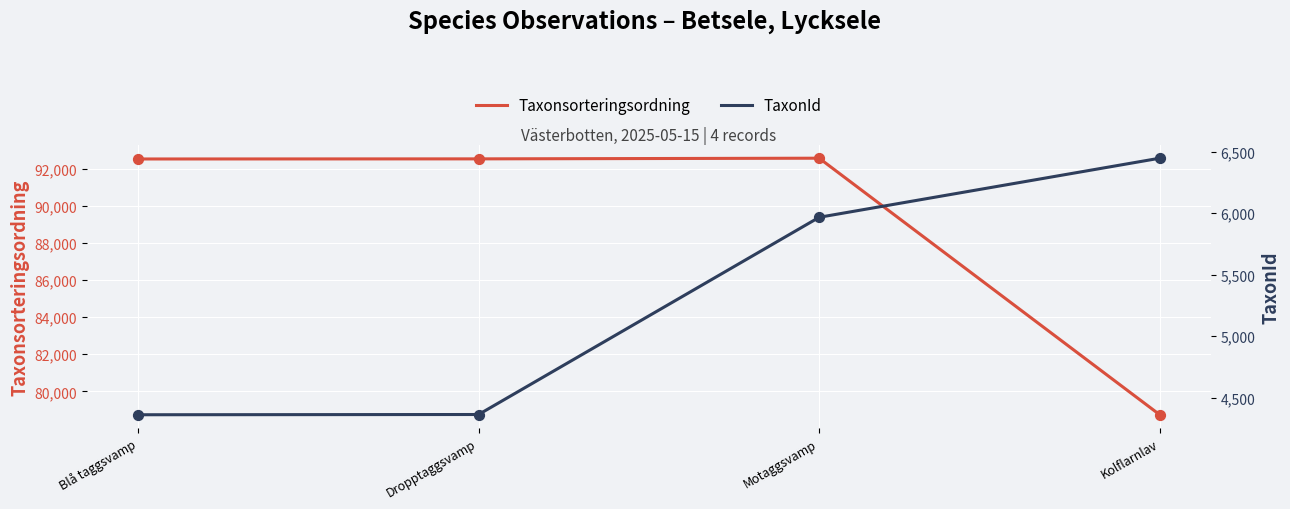

At which category is the sum across all series the highest?

Motaggsvamp